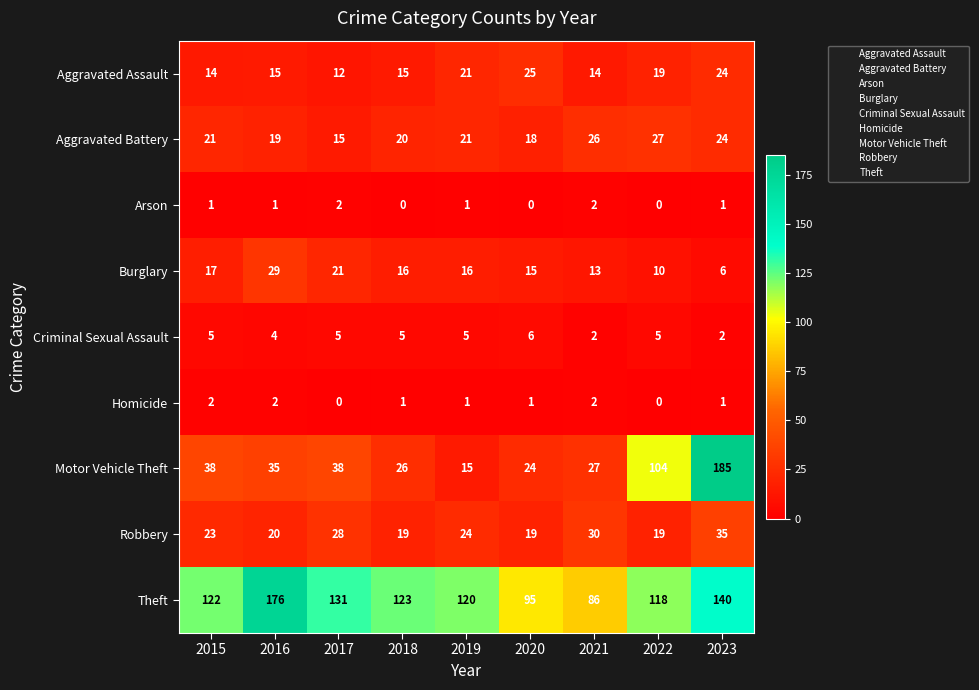

Count the number of data series in this chart.

9